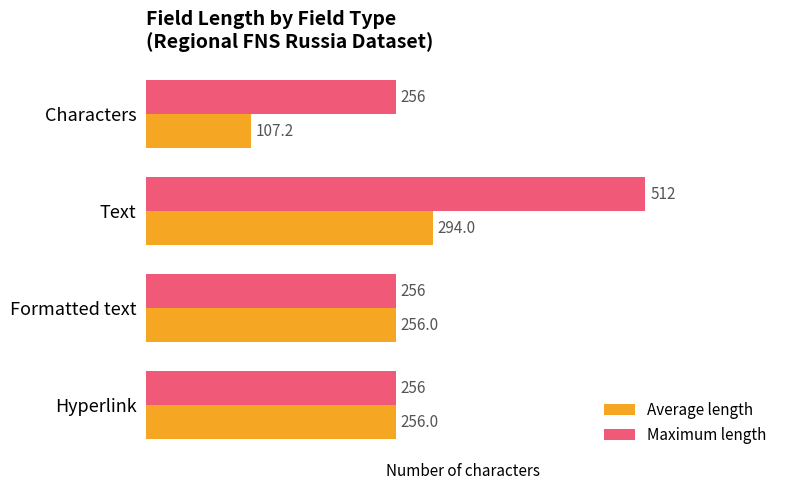

Which series changed the most between Characters and Text?

Maximum length